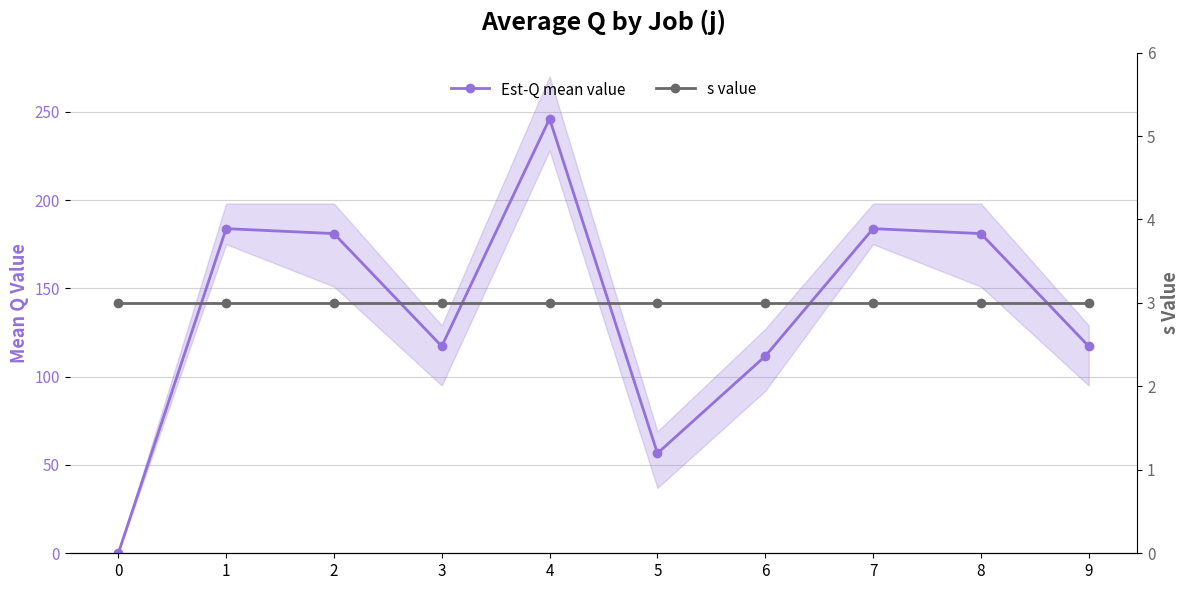

What is the value of the Est-Q mean value point at the 10th from the left?

117.2